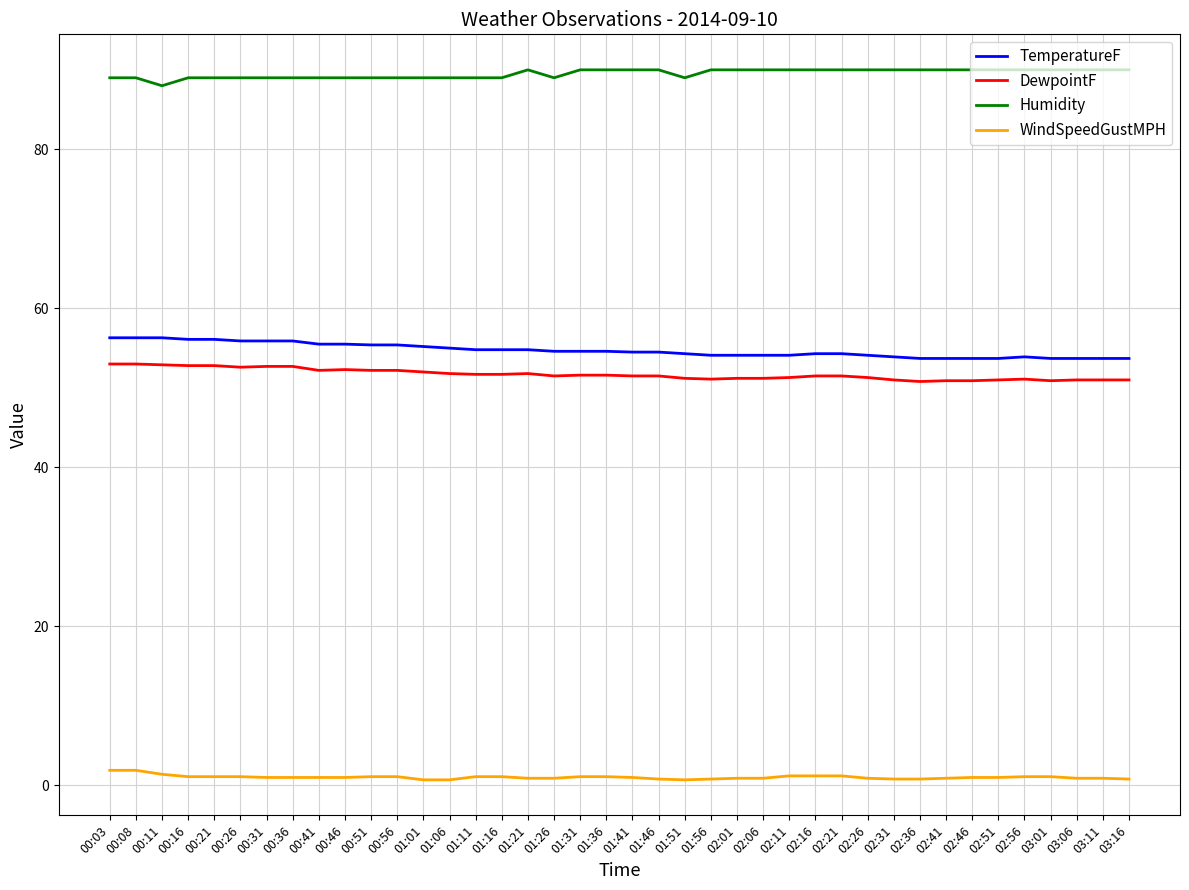

Is it true that Humidity equals 46.7 at 00:41?

False